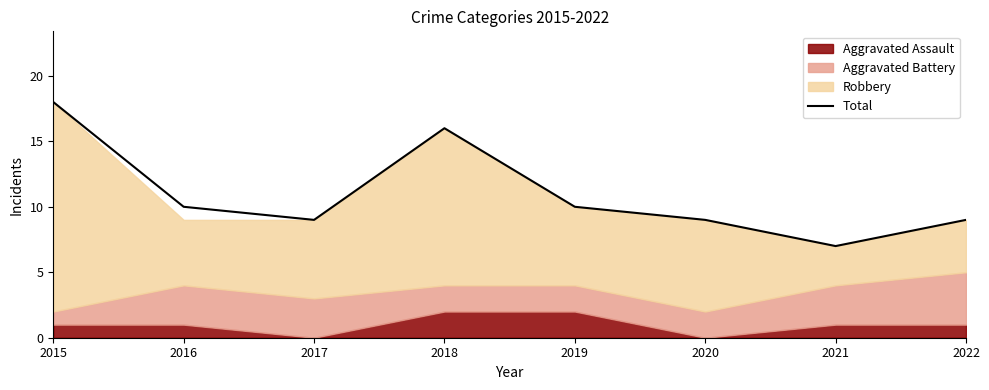

What is the average value?

11